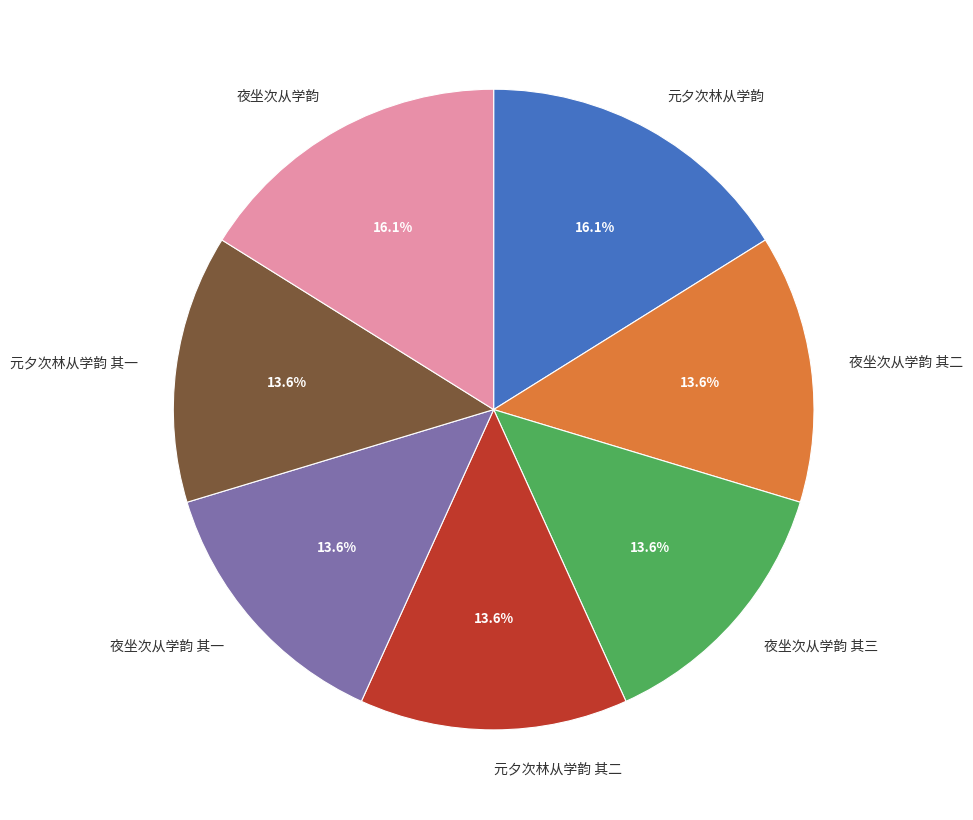

Is the sum of 元夕次林从学韵 and 元夕次林从学韵 其一 greater than half?

No